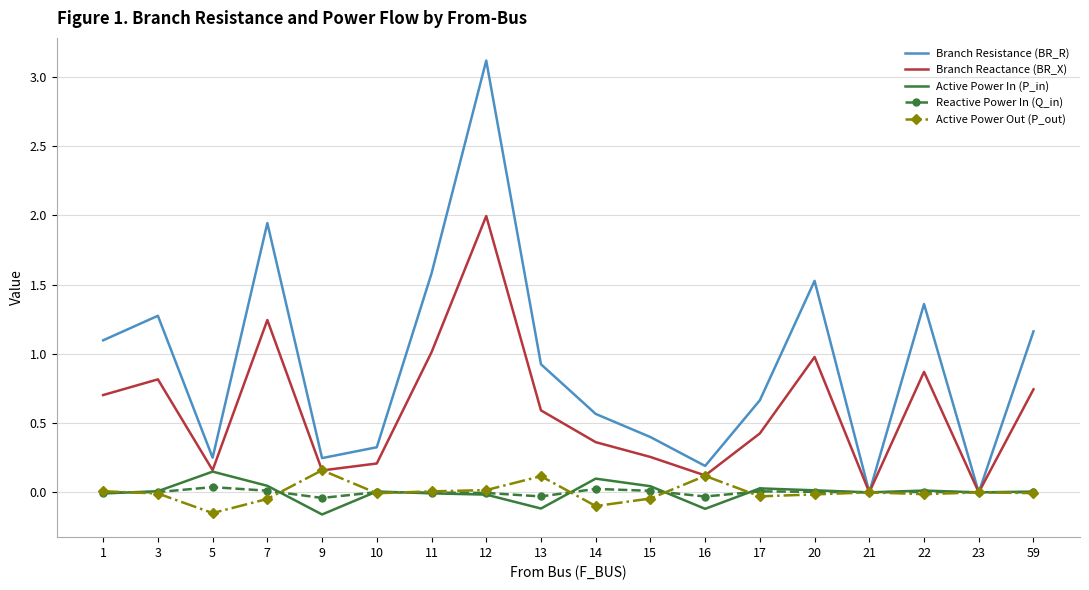

The value of Active Power Out (P_out) at 1 is 0.0. True or false?

True